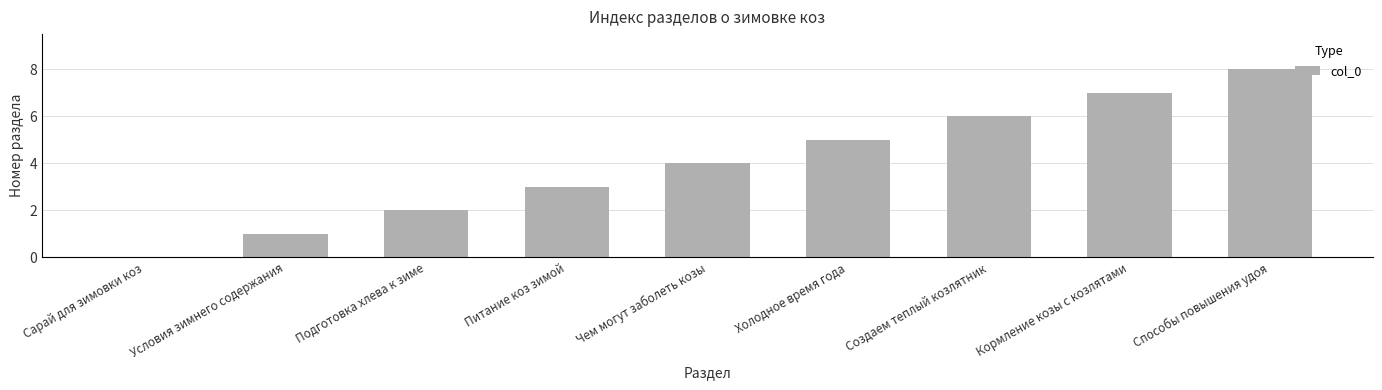

What is the approximate value at Холодное время года?

5